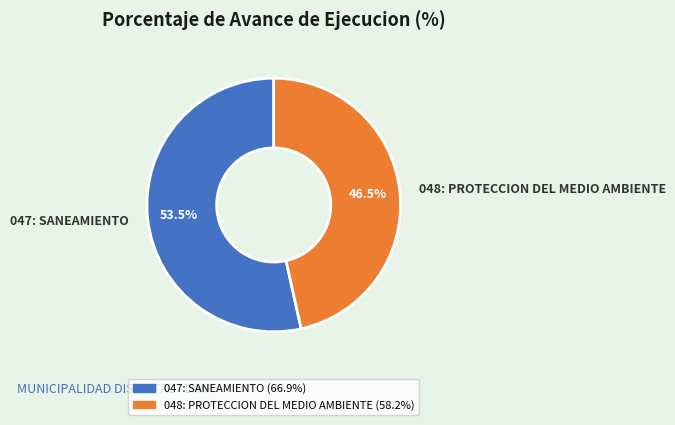

Which category has the smallest portion of the pie?

048: PROTECCION DEL MEDIO AMBIENTE